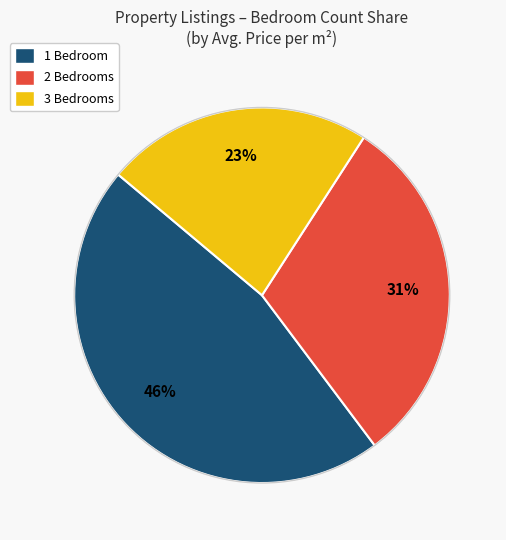

To the nearest percent, what is the combined percentage of 3 Bedrooms and 1 Bedroom?

69%